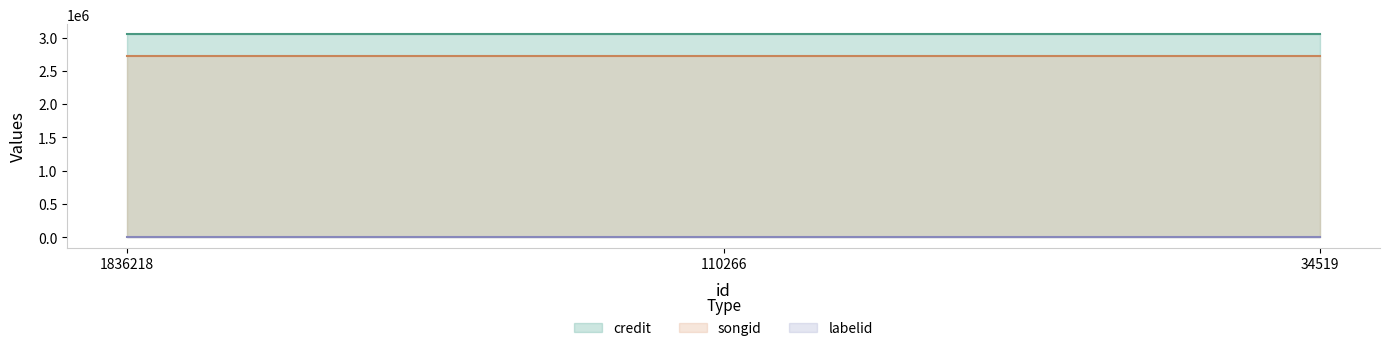

What is the sum of the songid values at 34519 and 110266?

5437292